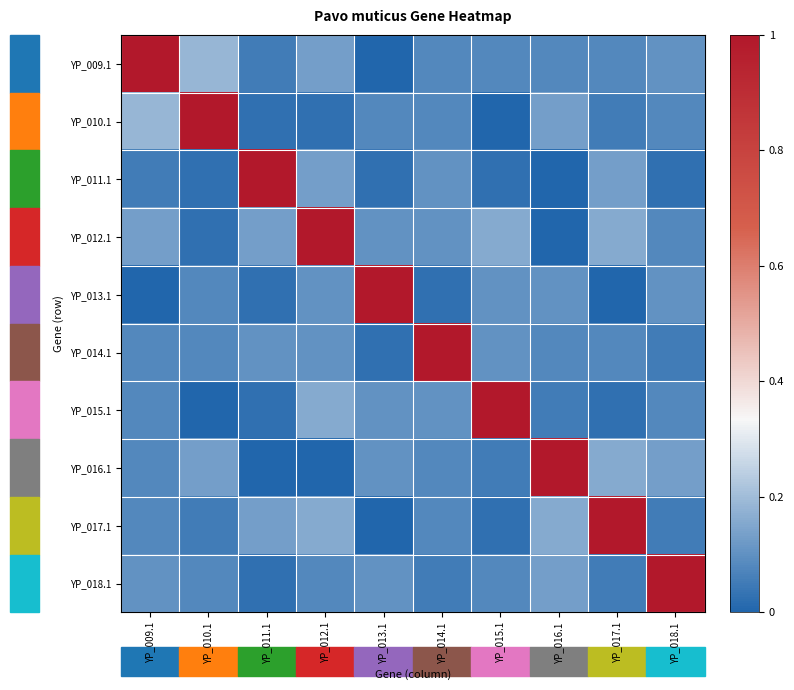

Reading left to right, extract all data points from this chart.

YP_009.1: YP_009.1=1.0	YP_010.1=0.2	YP_011.1=0.1	YP_012.1=0.1	YP_013.1=0.0	YP_014.1=0.1	YP_015.1=0.1	YP_016.1=0.1	YP_017.1=0.1	YP_018.1=0.1
YP_010.1: YP_009.1=0.2	YP_010.1=1.0	YP_011.1=0.0	YP_012.1=0.0	YP_013.1=0.1	YP_014.1=0.1	YP_015.1=0.0	YP_016.1=0.1	YP_017.1=0.1	YP_018.1=0.1
YP_011.1: YP_009.1=0.1	YP_010.1=0.0	YP_011.1=1.0	YP_012.1=0.1	YP_013.1=0.0	YP_014.1=0.1	YP_015.1=0.0	YP_016.1=0.0	YP_017.1=0.1	YP_018.1=0.0
YP_012.1: YP_009.1=0.1	YP_010.1=0.0	YP_011.1=0.1	YP_012.1=1.0	YP_013.1=0.1	YP_014.1=0.1	YP_015.1=0.2	YP_016.1=0.0	YP_017.1=0.2	YP_018.1=0.1
YP_013.1: YP_009.1=0.0	YP_010.1=0.1	YP_011.1=0.0	YP_012.1=0.1	YP_013.1=1.0	YP_014.1=0.0	YP_015.1=0.1	YP_016.1=0.1	YP_017.1=0.0	YP_018.1=0.1
YP_014.1: YP_009.1=0.1	YP_010.1=0.1	YP_011.1=0.1	YP_012.1=0.1	YP_013.1=0.0	YP_014.1=1.0	YP_015.1=0.1	YP_016.1=0.1	YP_017.1=0.1	YP_018.1=0.1
YP_015.1: YP_009.1=0.1	YP_010.1=0.0	YP_011.1=0.0	YP_012.1=0.2	YP_013.1=0.1	YP_014.1=0.1	YP_015.1=1.0	YP_016.1=0.1	YP_017.1=0.0	YP_018.1=0.1
YP_016.1: YP_009.1=0.1	YP_010.1=0.1	YP_011.1=0.0	YP_012.1=0.0	YP_013.1=0.1	YP_014.1=0.1	YP_015.1=0.1	YP_016.1=1.0	YP_017.1=0.2	YP_018.1=0.1
YP_017.1: YP_009.1=0.1	YP_010.1=0.1	YP_011.1=0.1	YP_012.1=0.2	YP_013.1=0.0	YP_014.1=0.1	YP_015.1=0.0	YP_016.1=0.2	YP_017.1=1.0	YP_018.1=0.1
YP_018.1: YP_009.1=0.1	YP_010.1=0.1	YP_011.1=0.0	YP_012.1=0.1	YP_013.1=0.1	YP_014.1=0.1	YP_015.1=0.1	YP_016.1=0.1	YP_017.1=0.1	YP_018.1=1.0